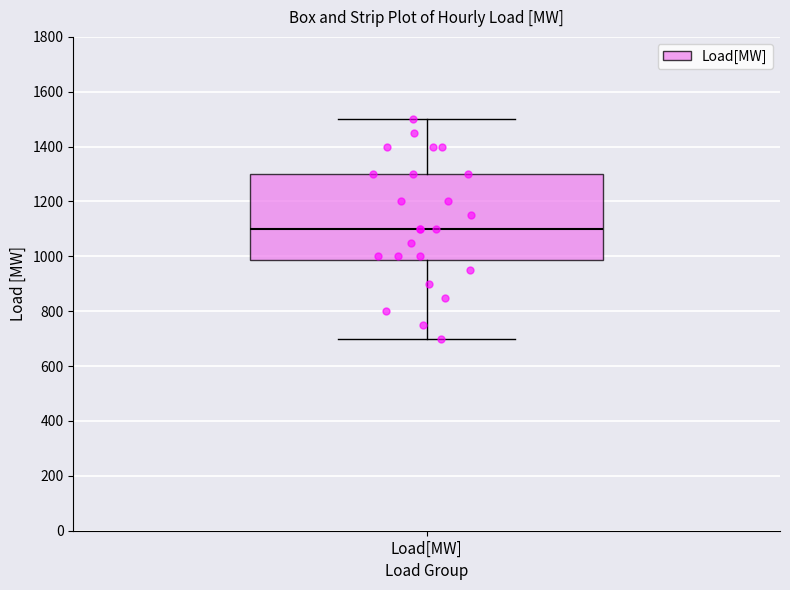

Where does the upper whisker of the box for Load[MW] end on the y-axis? The values are not printed on the chart, so give them approximately, as read against the axis.

1500